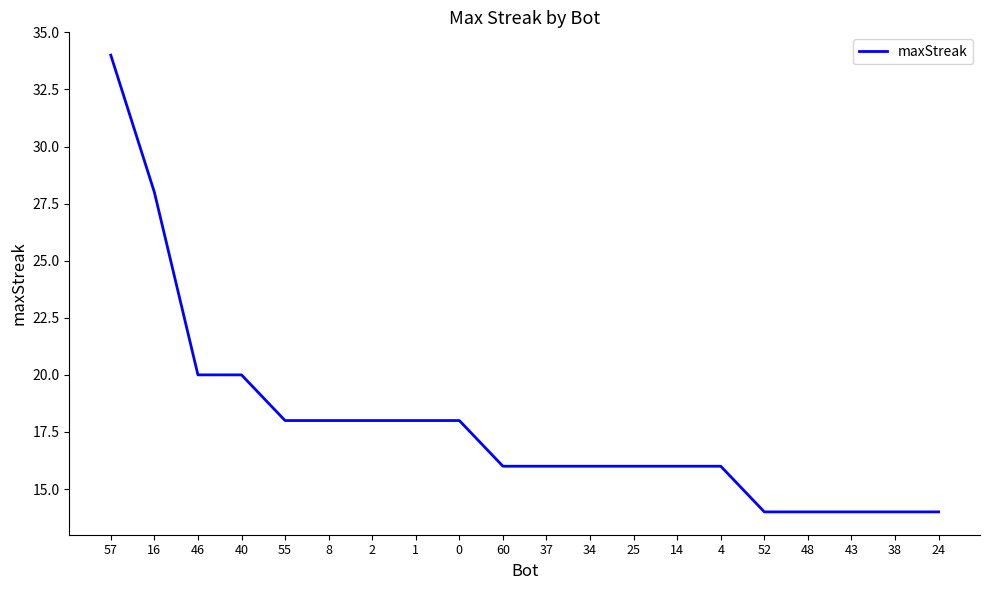

Count the values in the range 16 to 18.

11